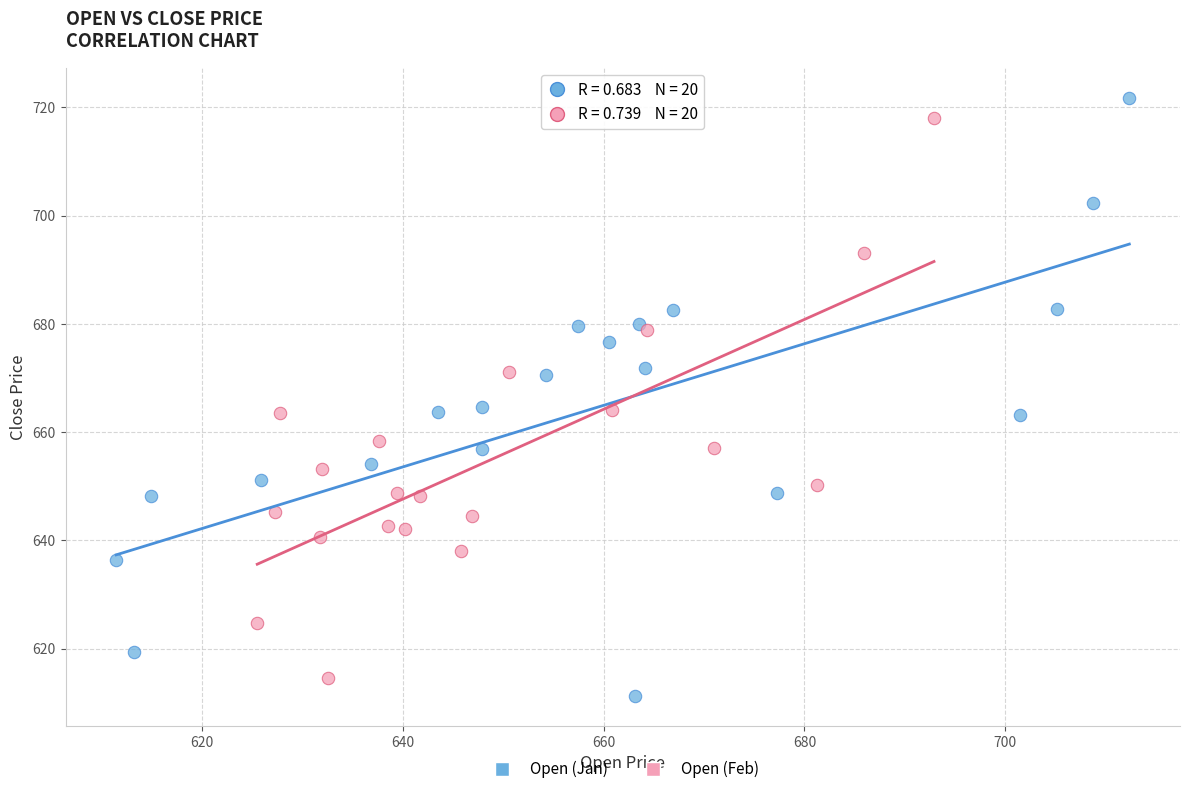

Which series has the widest spread of Y values?

Open (Jan)